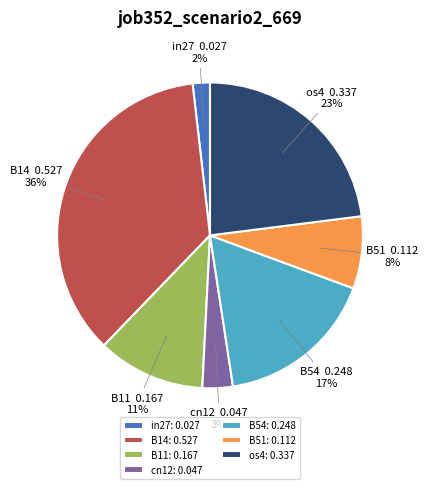

What is the smallest slice in the pie chart?

in27